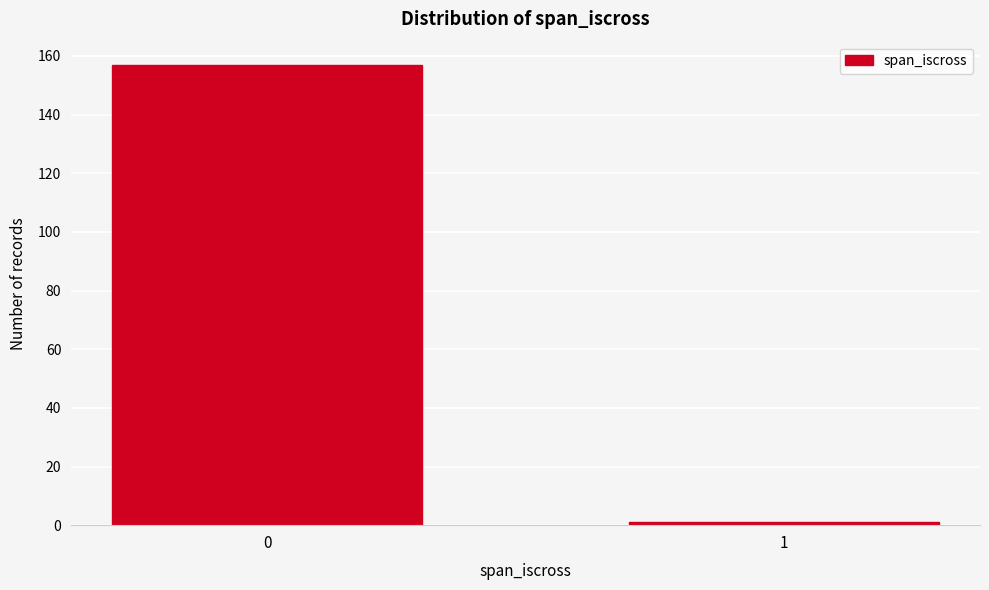

Reading left to right, extract all data points from this chart.

157	1